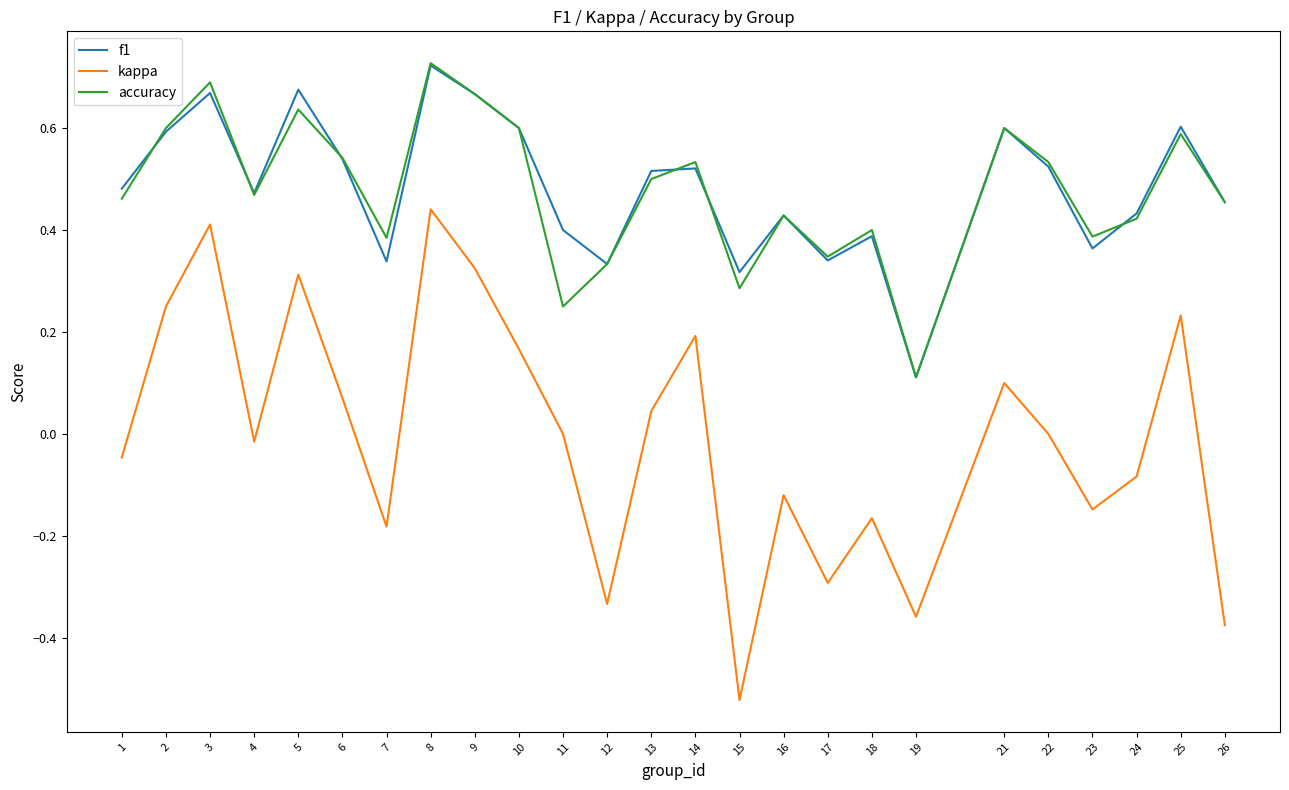

What is the total value across all series at 6?

1.2